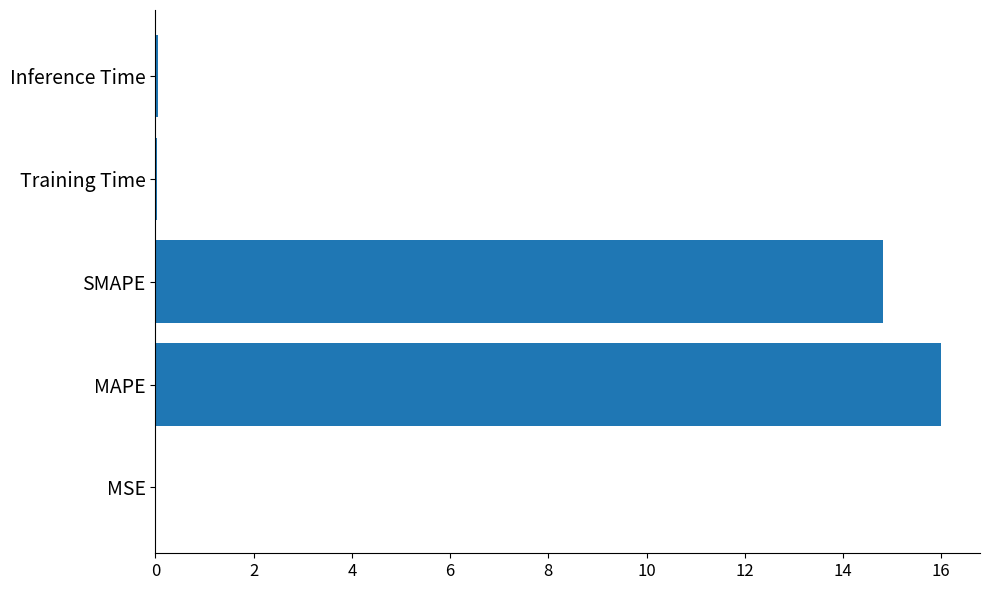

Between Inference Time and MAPE, which is larger?

MAPE